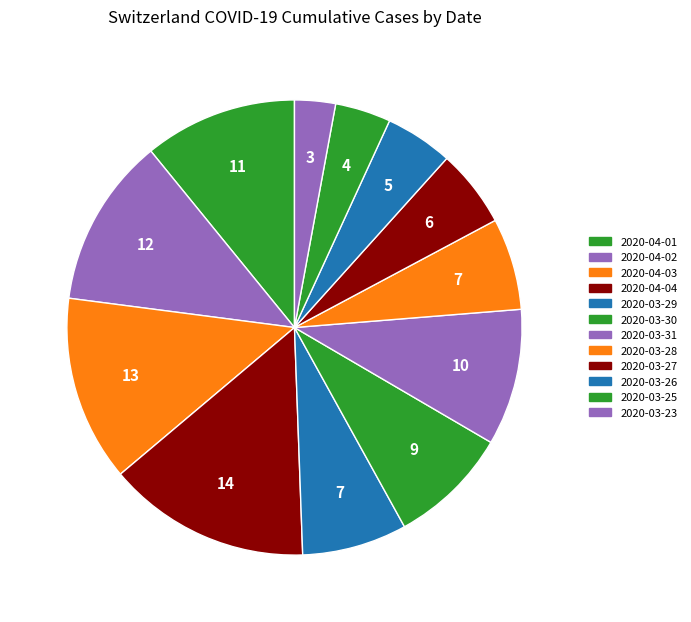

Count the number of slices in the pie.

12